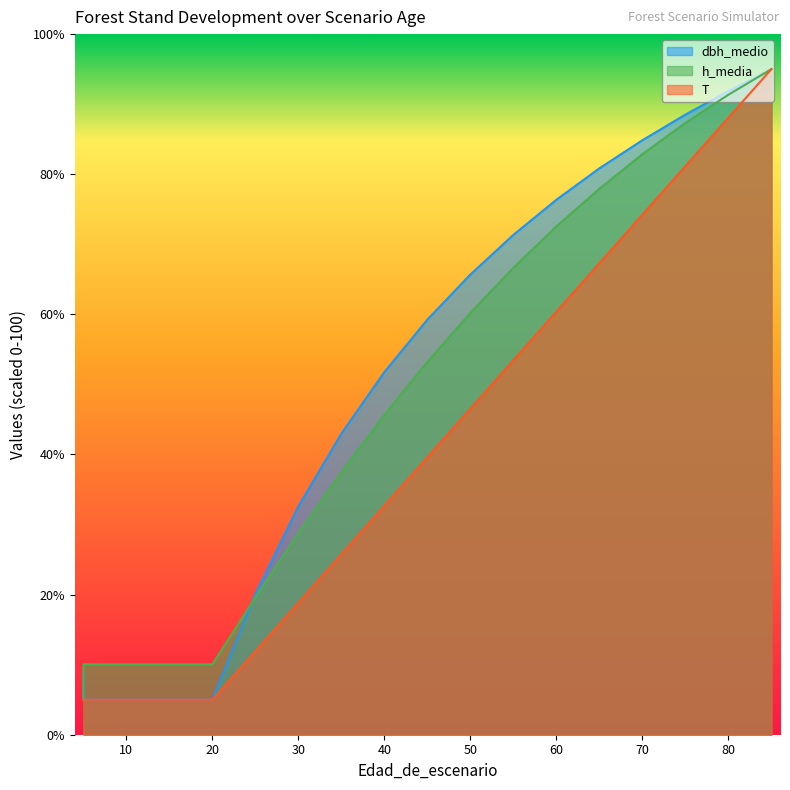

Is it true that h_media equals 4.0 at 20?

False